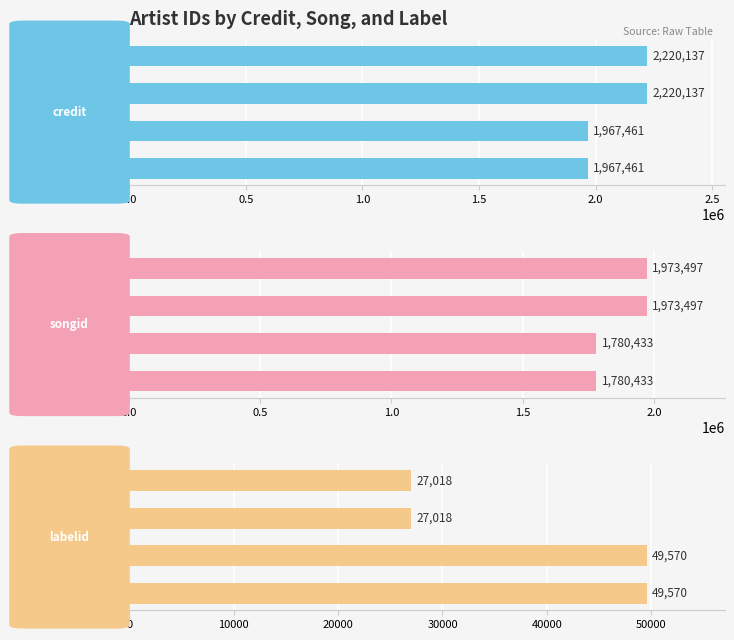

What is the sum of the credit values at Archie Shepp and Jean-Paul Bourelly?

3934922